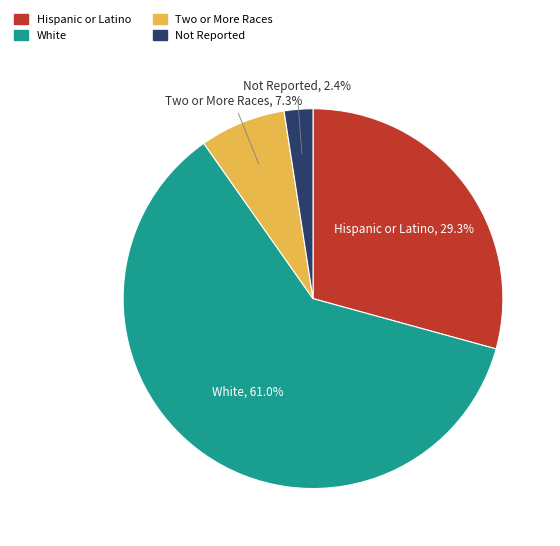

How much of the chart is everything except Not Reported?

97.6%